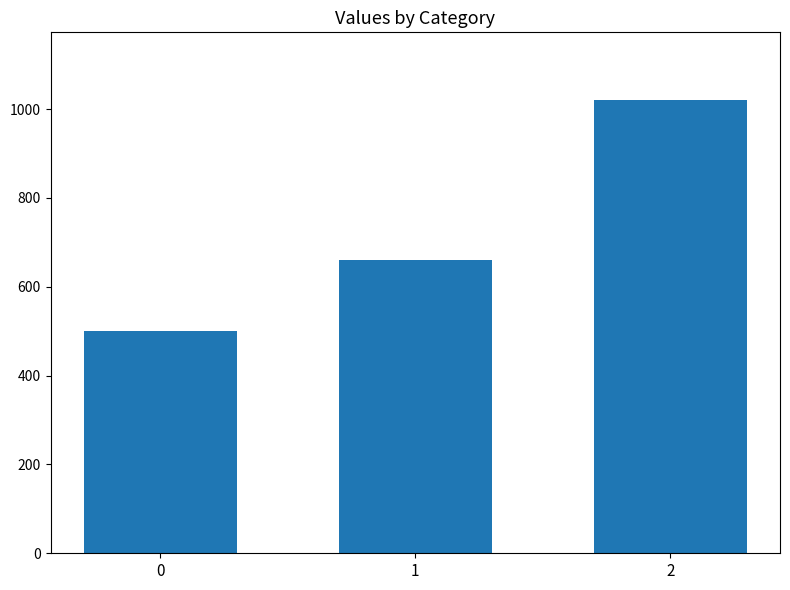

Approximately how many times larger is the value at 0 compared to 1?

0.8